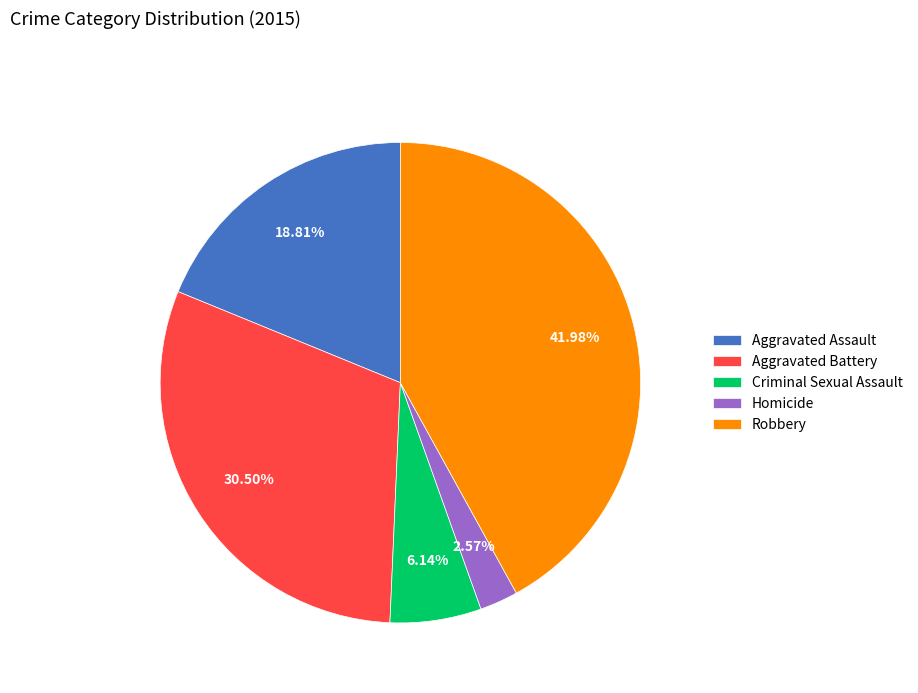

What is the ratio of the value at Aggravated Battery to the value at Criminal Sexual Assault?

5.0